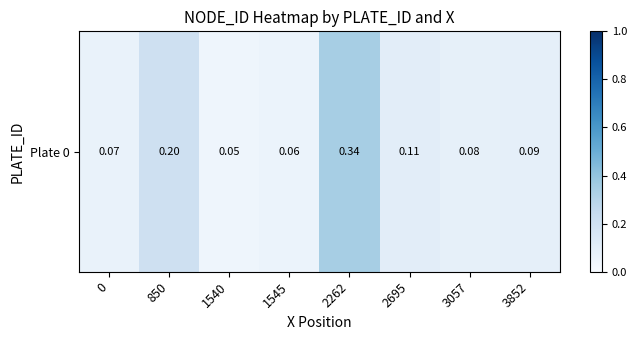

Where is the data nearest to the value 0?

1540